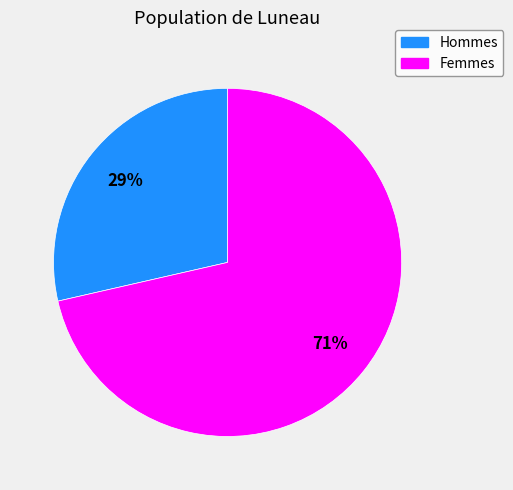

Combined, do Hommes and Femmes account for over 50%?

Yes